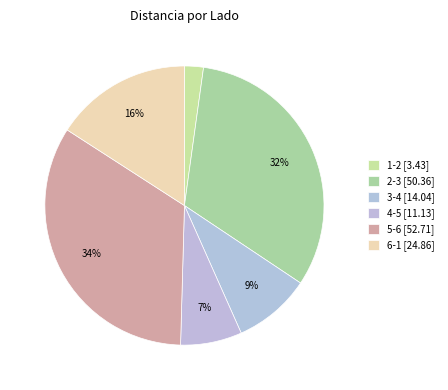

To the nearest percent, what is the combined percentage of 1-2 and 4-5?

9%